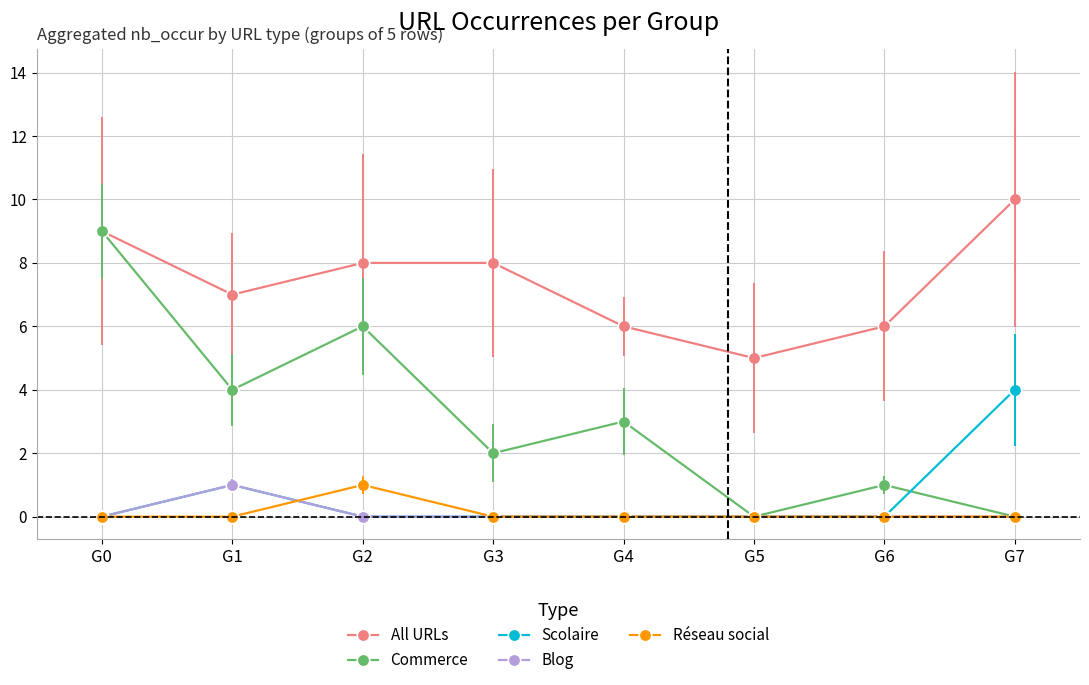

True or false: All URLs has a value of 4 at G3.

False